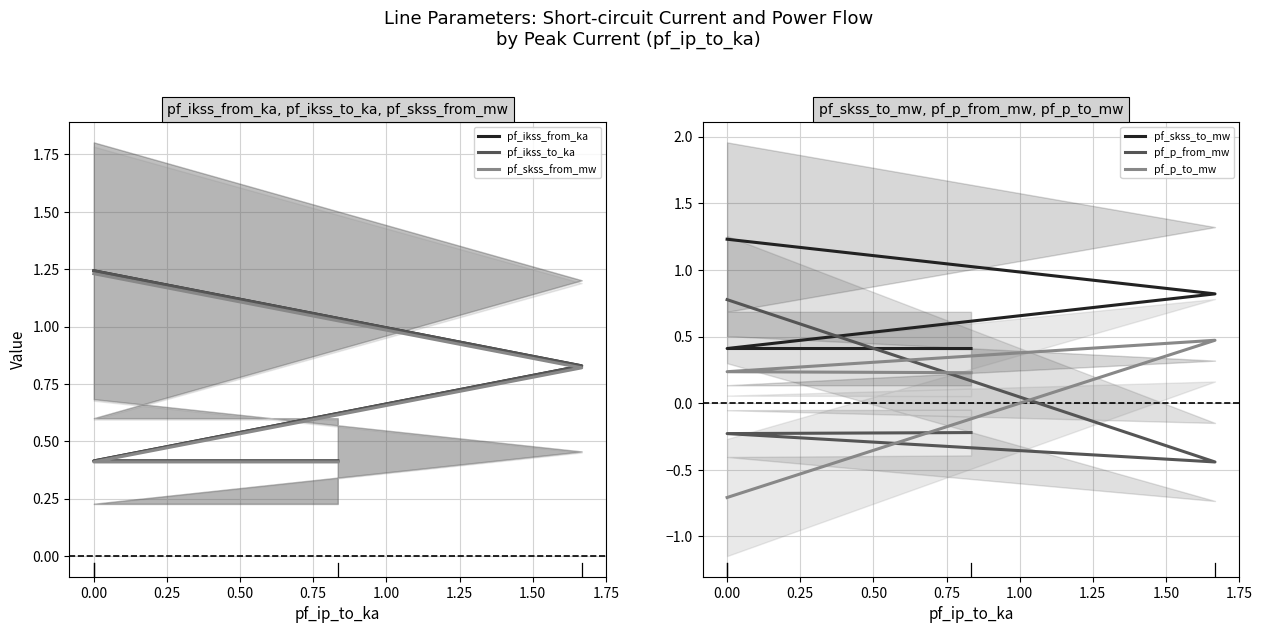

Which has a higher value, 0.50 or −0.25?

−0.25